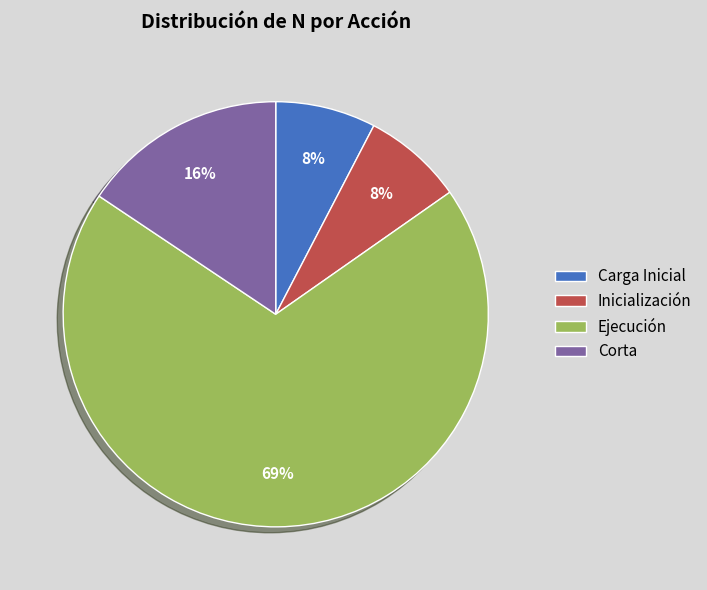

The Corta slice represents 9% of the pie. True or false?

False